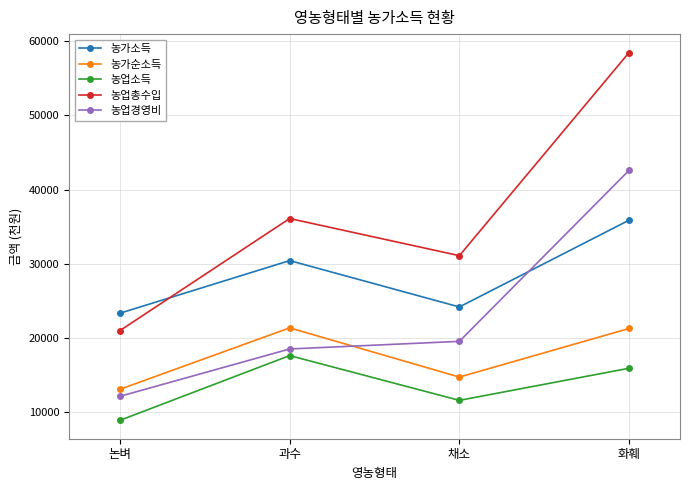

Rank the series by their average value, from lowest to highest.

농업소득, 농가순소득, 농업경영비, 농가소득, 농업총수입